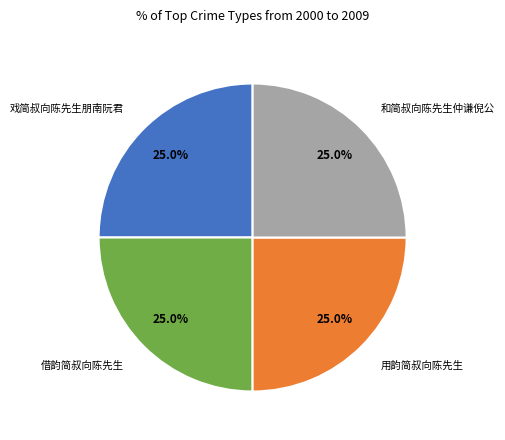

Approximately how many times larger is the value at 借韵简叔向陈先生 compared to 用韵简叔向陈先生?

1.0